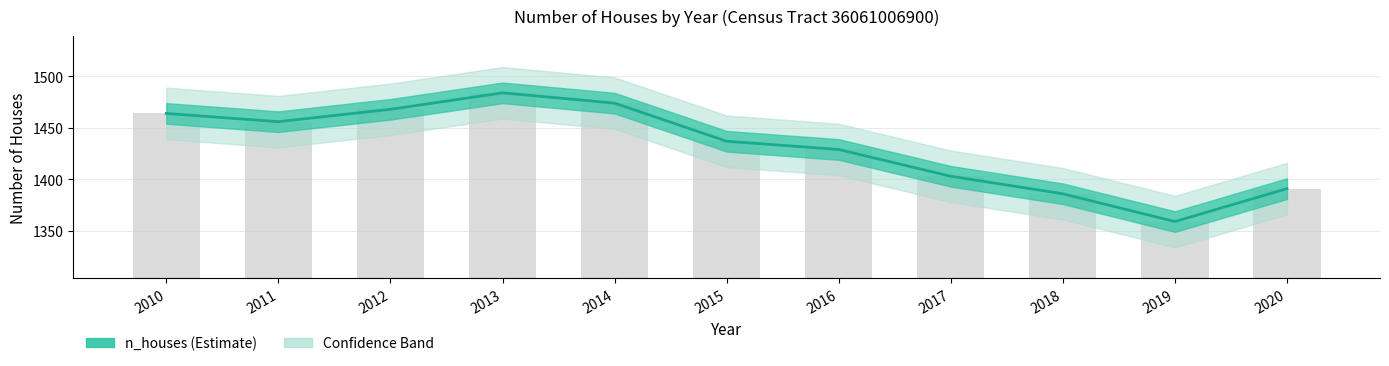

Where does the data first go above 1437?

2010